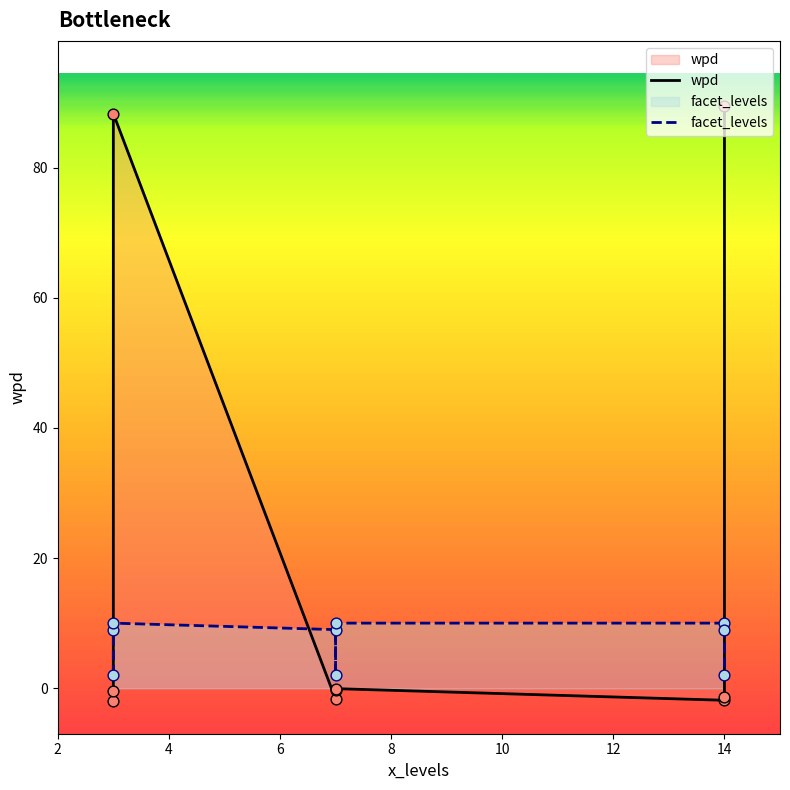

Which series contains the highest Y value?

wpd